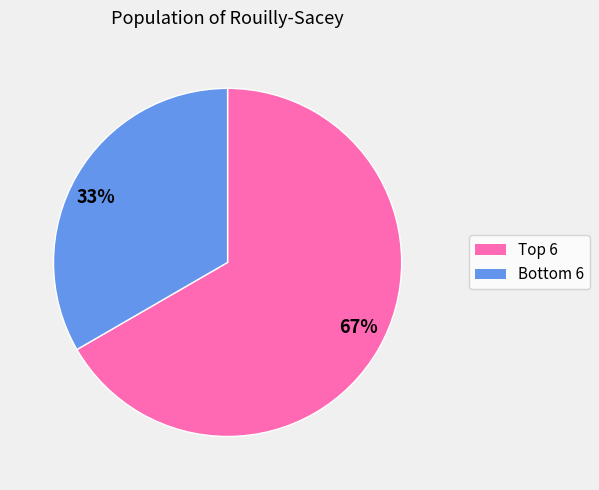

True or false: 67% accounts for 67% of the total.

True